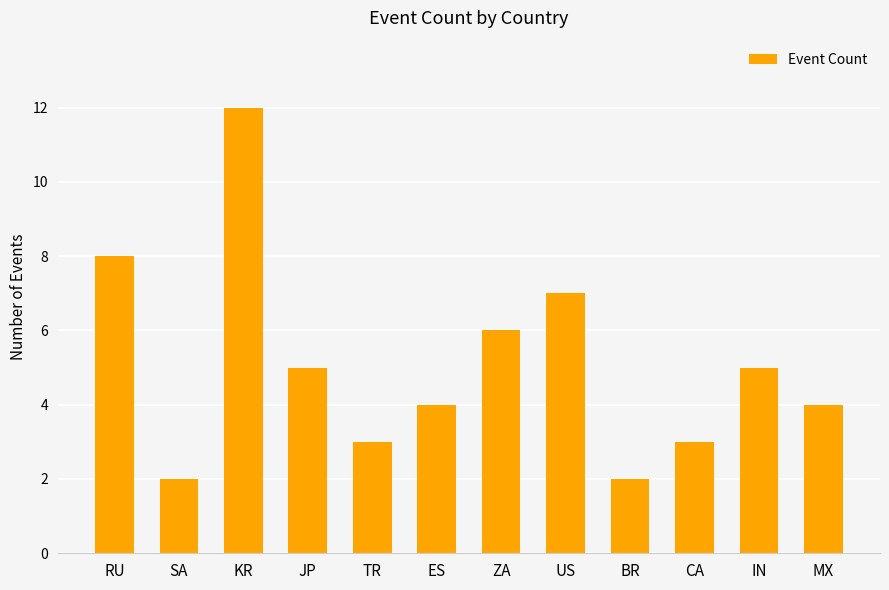

Which category has the highest value across all series?

KR